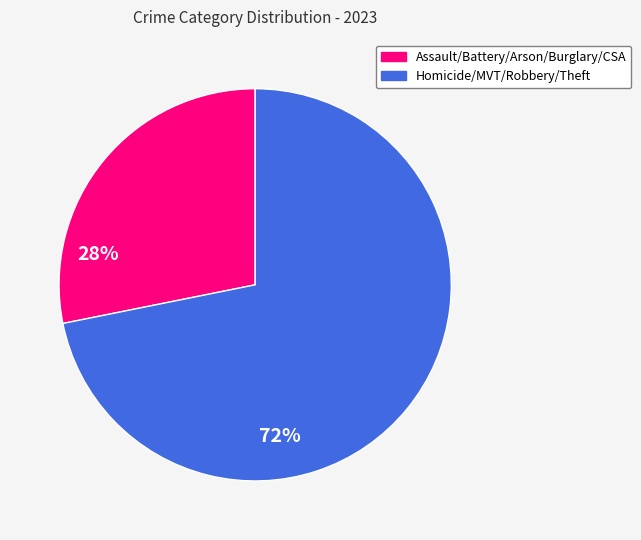

Rank the categories by value from highest to lowest.

Homicide/MVT/Robbery/Theft, Assault/Battery/Arson/Burglary/CSA